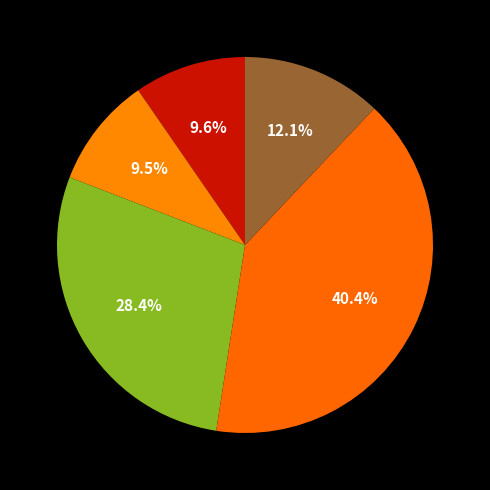

How many slices are in this pie chart?

5